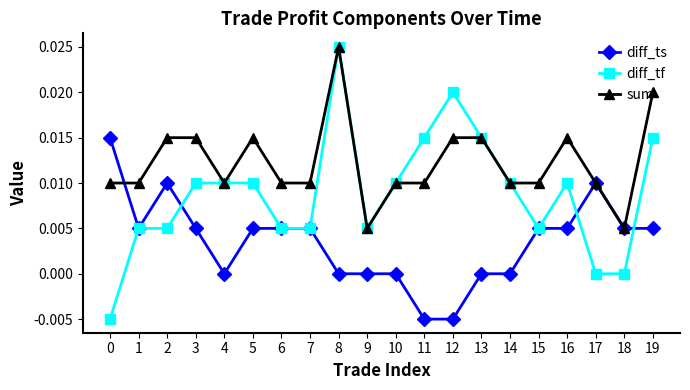

Which series ends up on top after the final intersection of diff_ts and diff_tf?

diff_tf